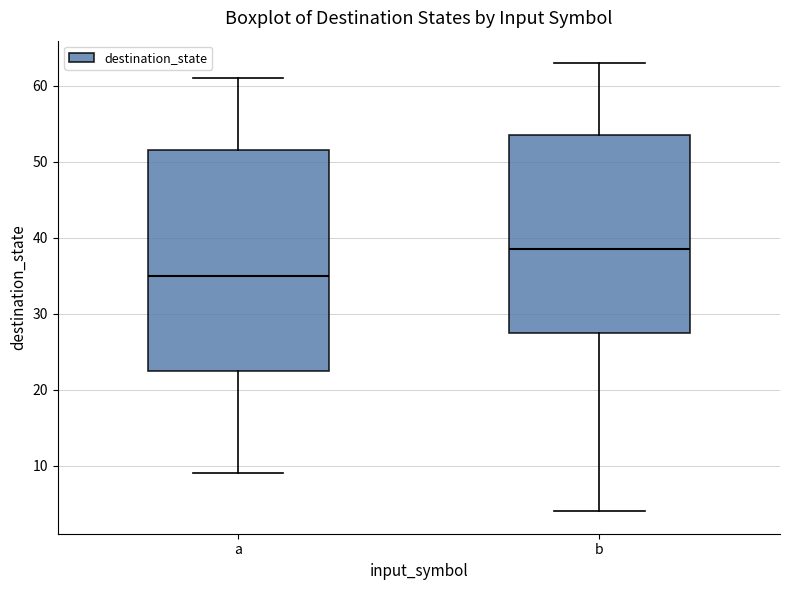

Where does the median line of the box for b sit on the y-axis? The values are not printed on the chart, so give them approximately, as read against the axis.

39